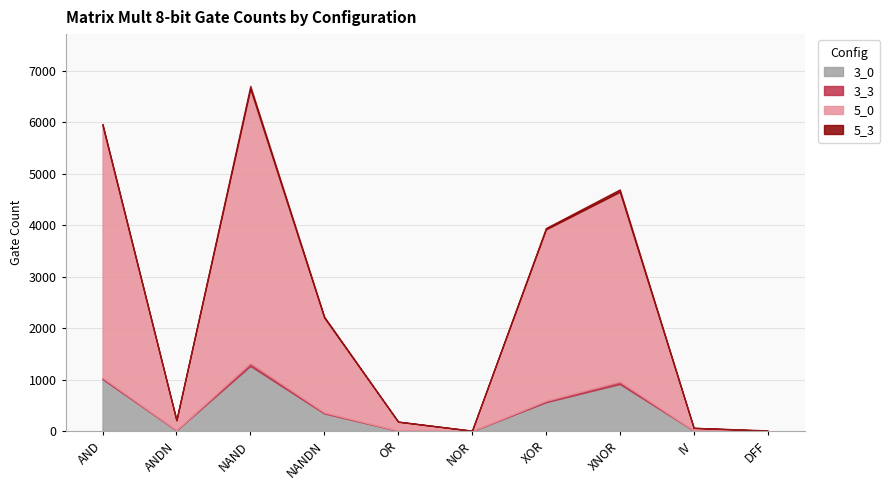

Reading left to right, what are all the values shown in this chart?

3_0: 1012	15	1268	345	7	0	563	917	12	0
3_3: 26	4	56	18	3	1	27	47	0	8
5_0: 4904	193	5328	1844	174	8	3330	3686	53	0
5_3: 26	4	56	18	3	1	27	47	0	8